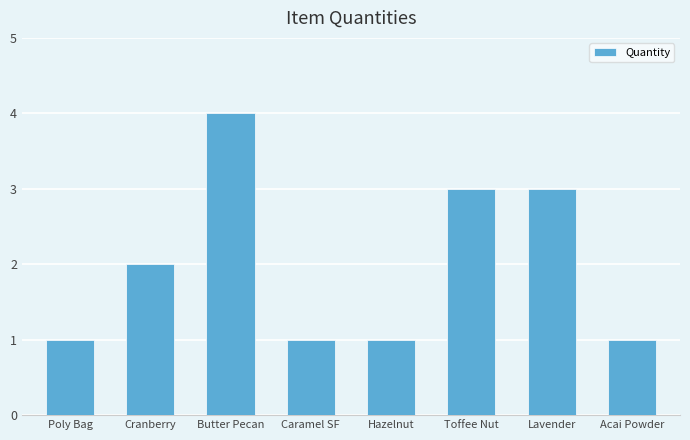

What is the difference between the maximum and minimum values?

3